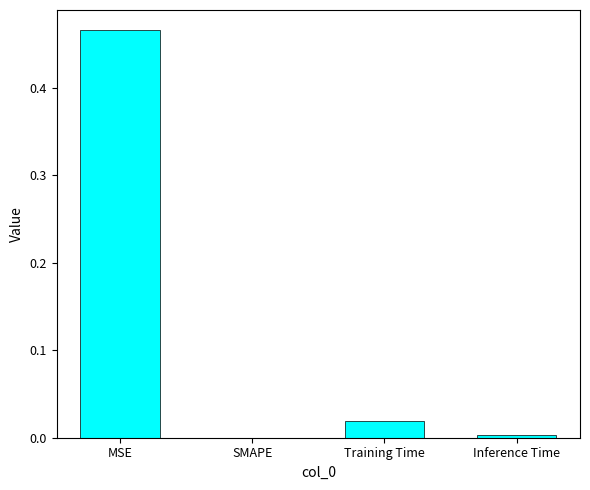

The value at Training Time is 0.0. True or false?

True